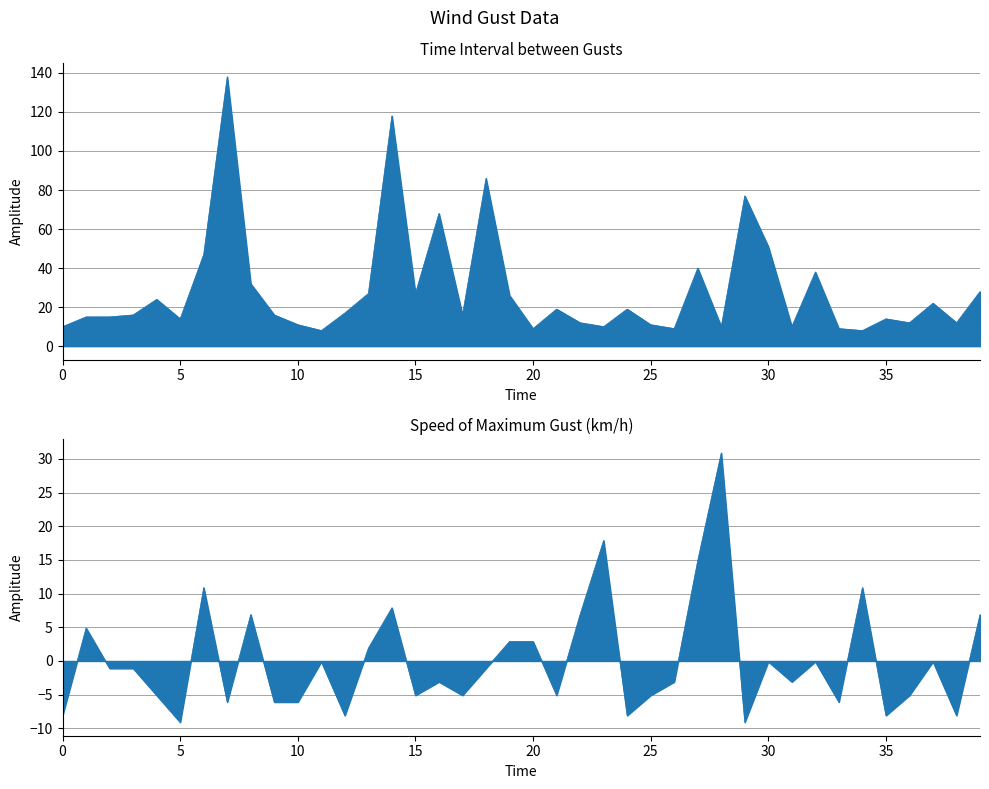

What is the difference between the maximum and minimum values in the Time_Interval series?

130.0